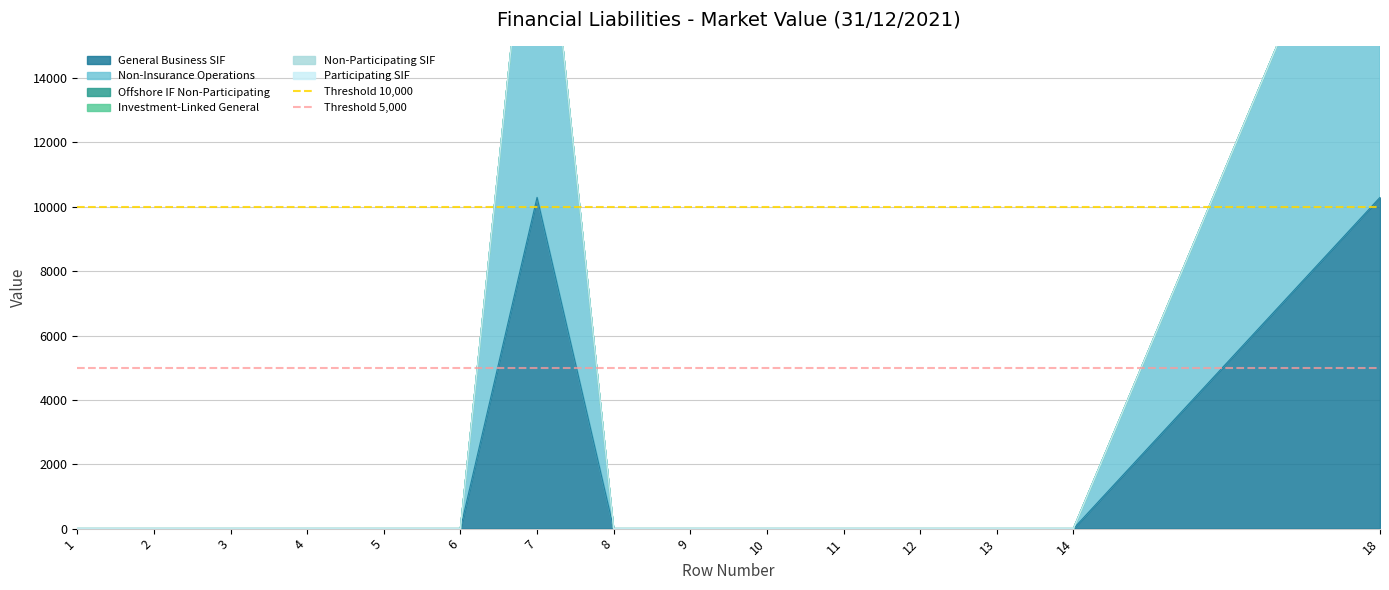

Which category has the highest value in the Threshold 10,000 series?

1